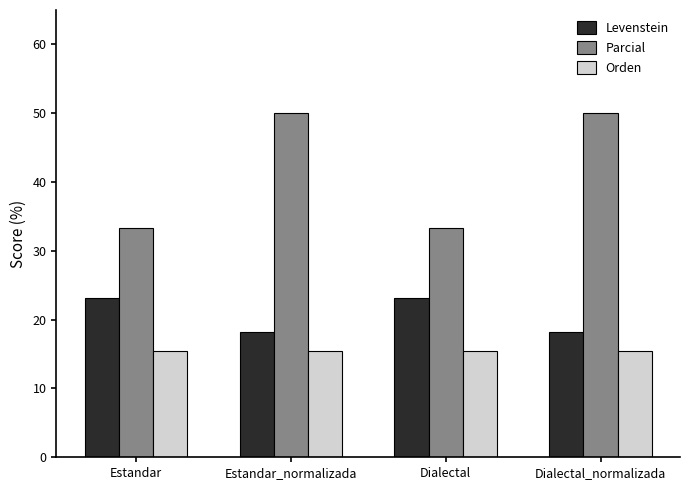

Reading right to left, extract all data points from this chart.

Levenstein: 18.2	23.1	18.2	23.1
Parcial: 50.0	33.3	50.0	33.3
Orden: 15.4	15.4	15.4	15.4